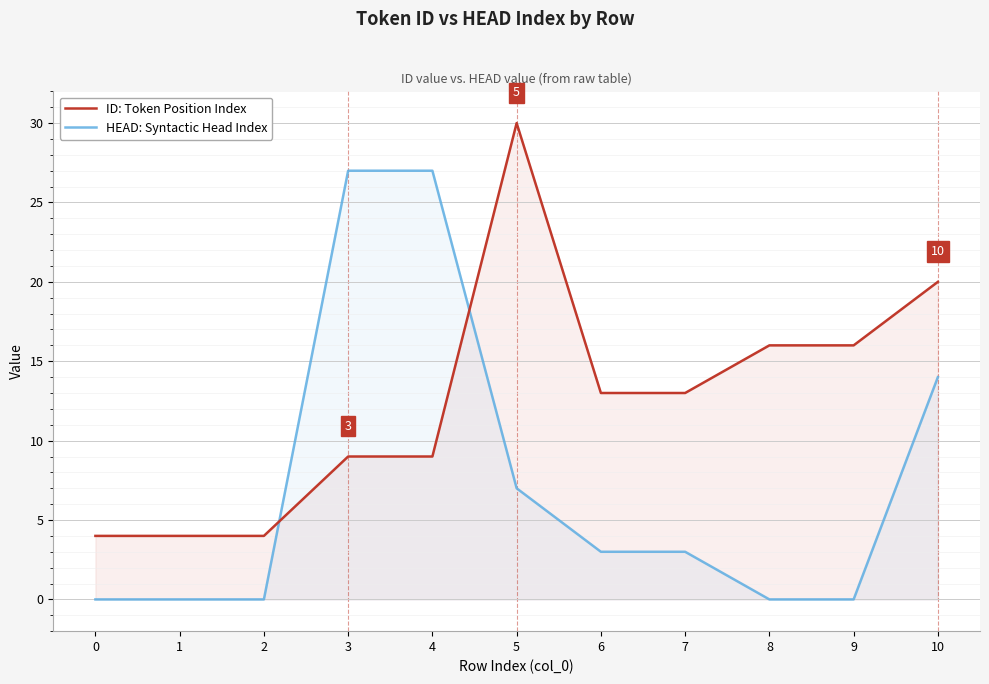

Where is ID: Token Position Index nearest to the value 17?

8